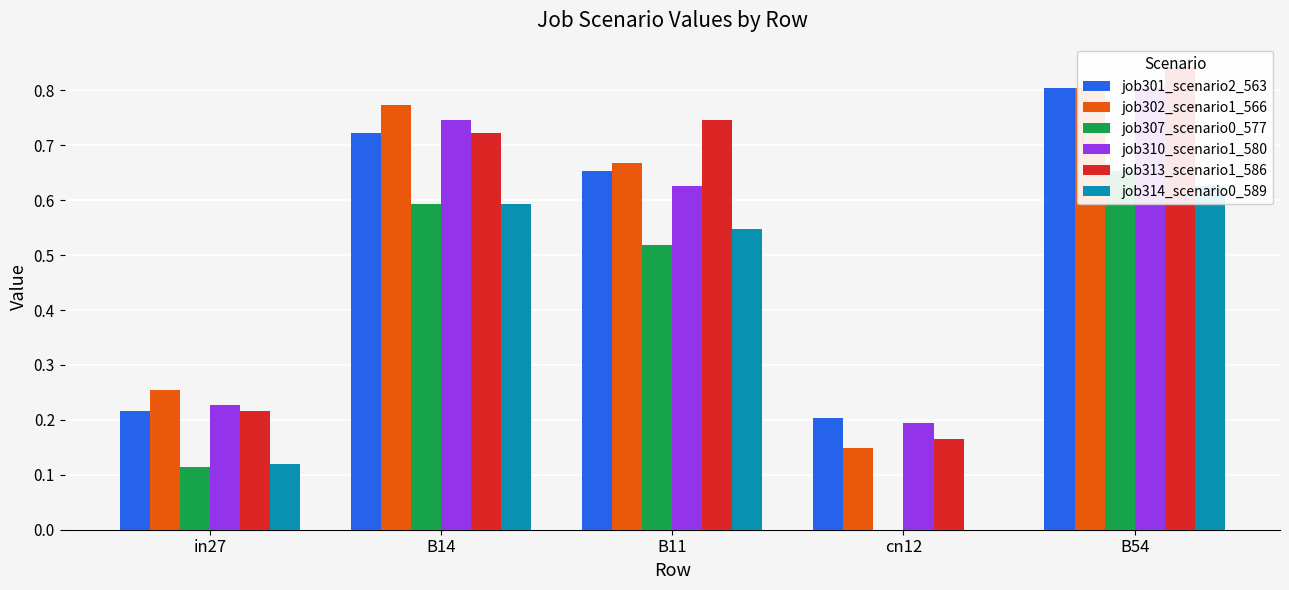

What is the label of the 5th bar from the left?

B54